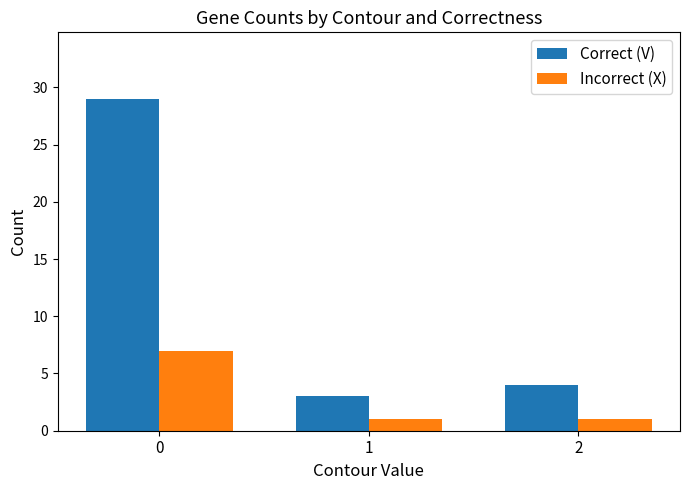

How many categories are shown in the chart?

3